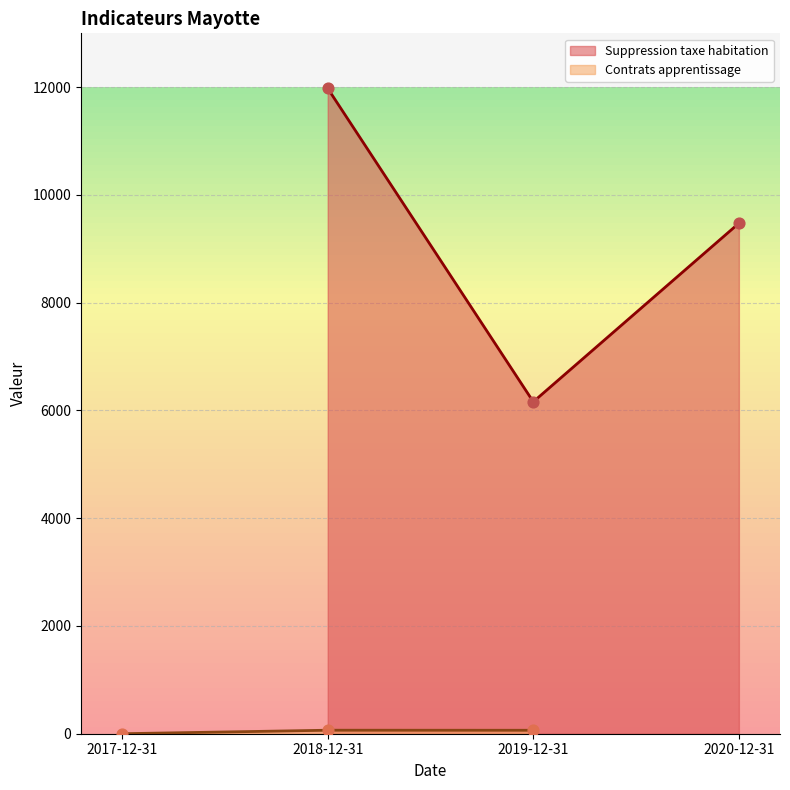

Which series has the largest total across all categories?

Suppression taxe habitation